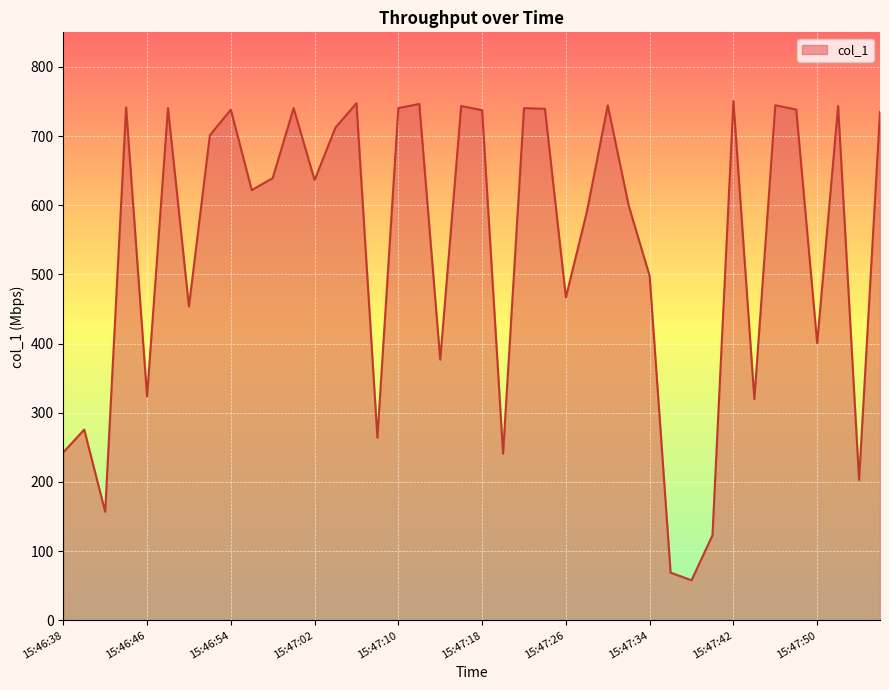

What is the difference between the maximum and minimum values?

692.8